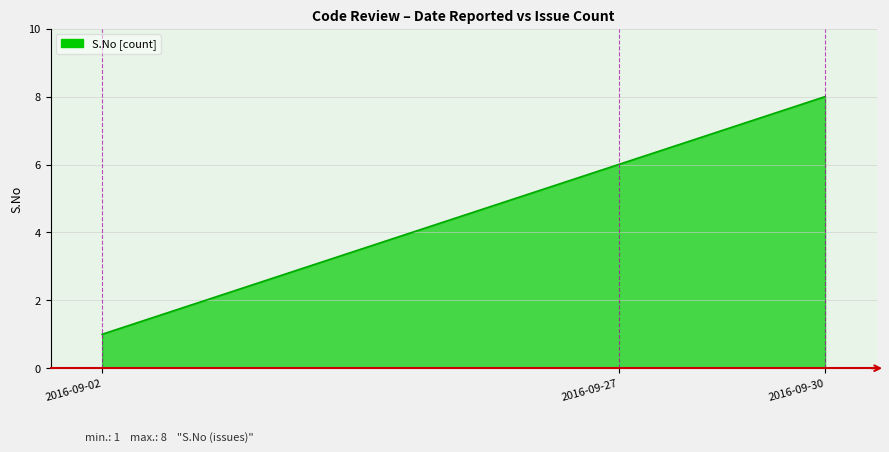

True or false: the data has more than 1 interior local peaks.

False